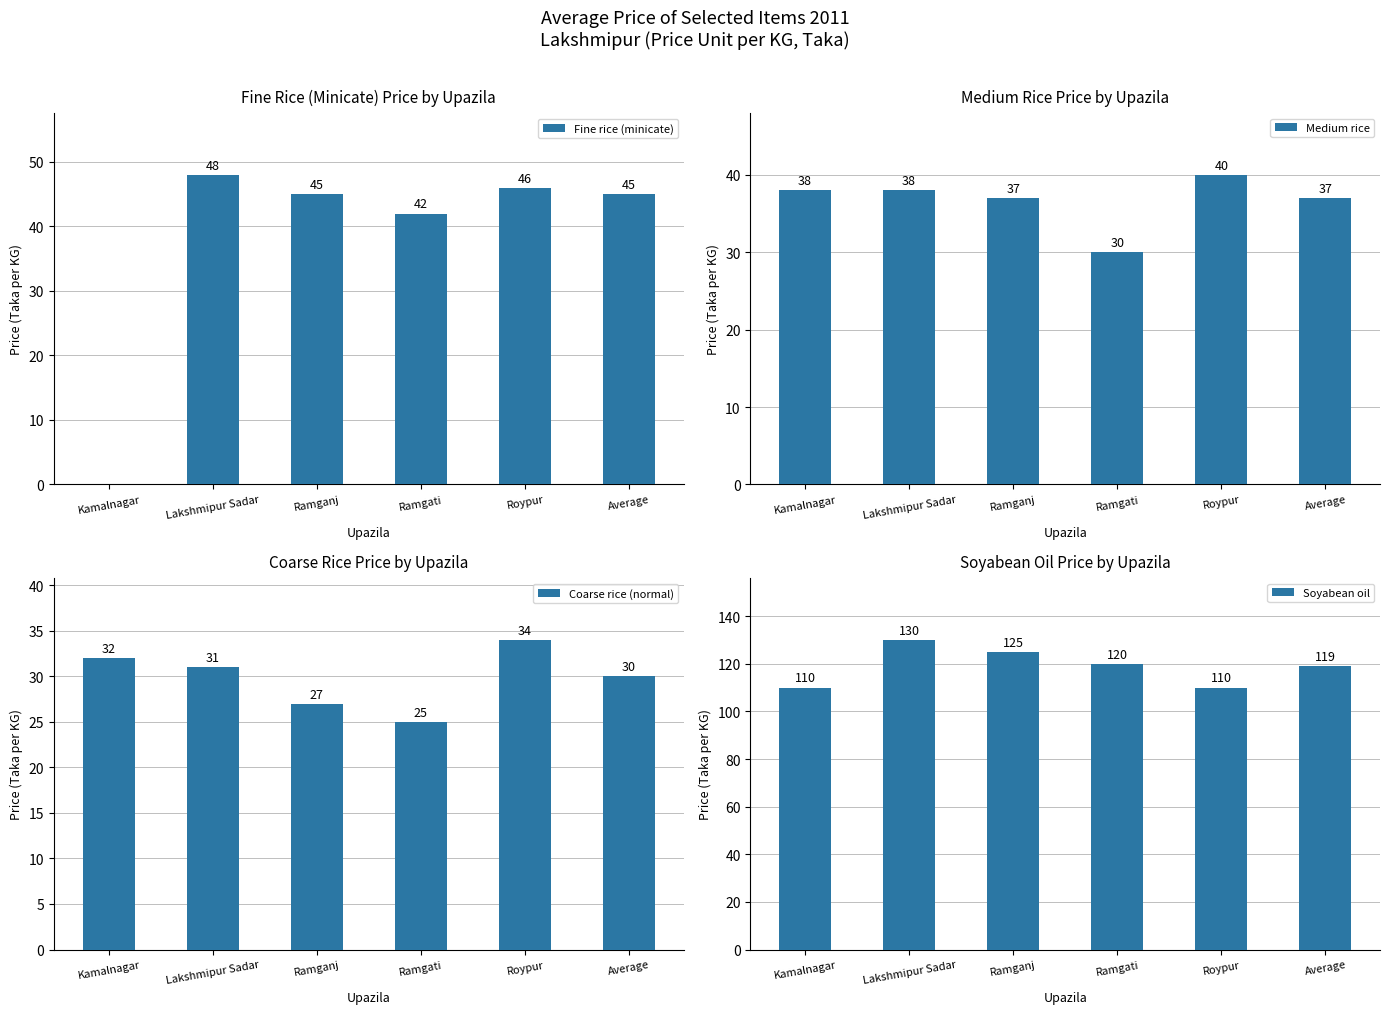

Is it true that Medium rice equals 40 at Roypur?

True